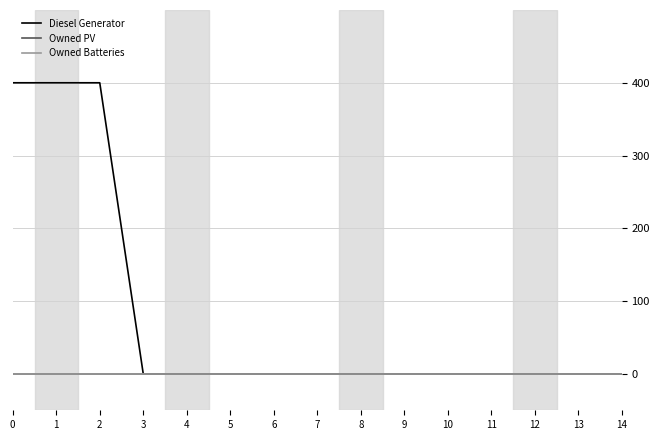

Does the chart have visible grid lines?

Yes